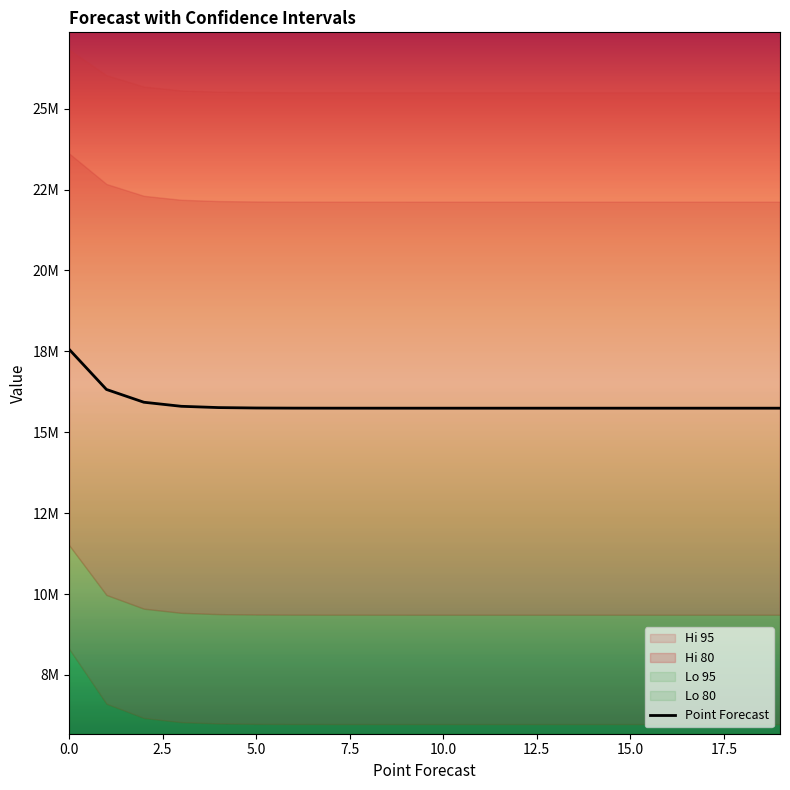

True or false: Hi 80 has a value of 32222675.3 at 4.

False